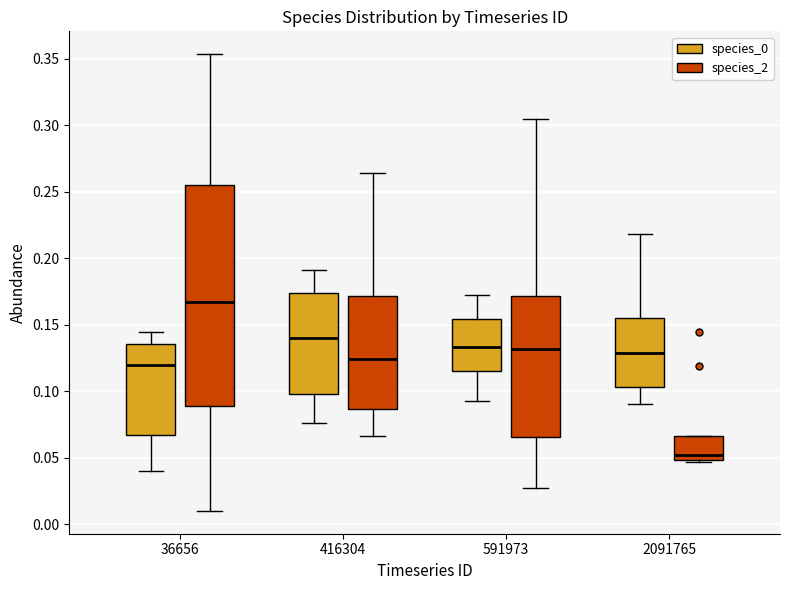

Comparing the boxes themselves (not the whiskers), which one is the tallest?

36656 (species_2)